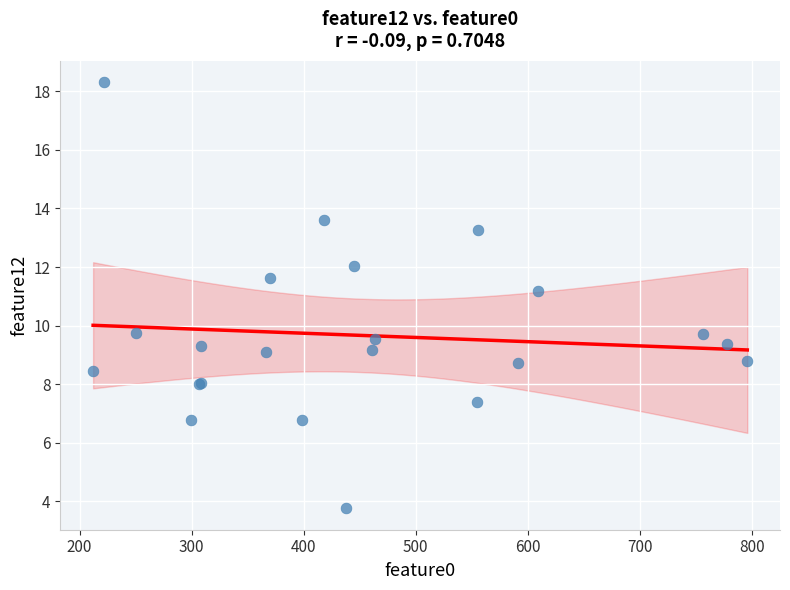

What Y value in the scatter plot is closest to 11?

11.2